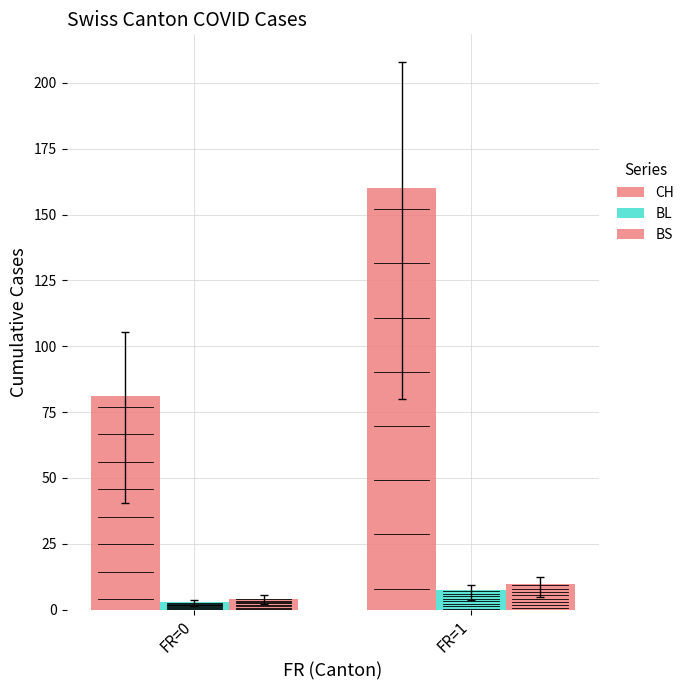

Which series has the widest spread of values?

CH